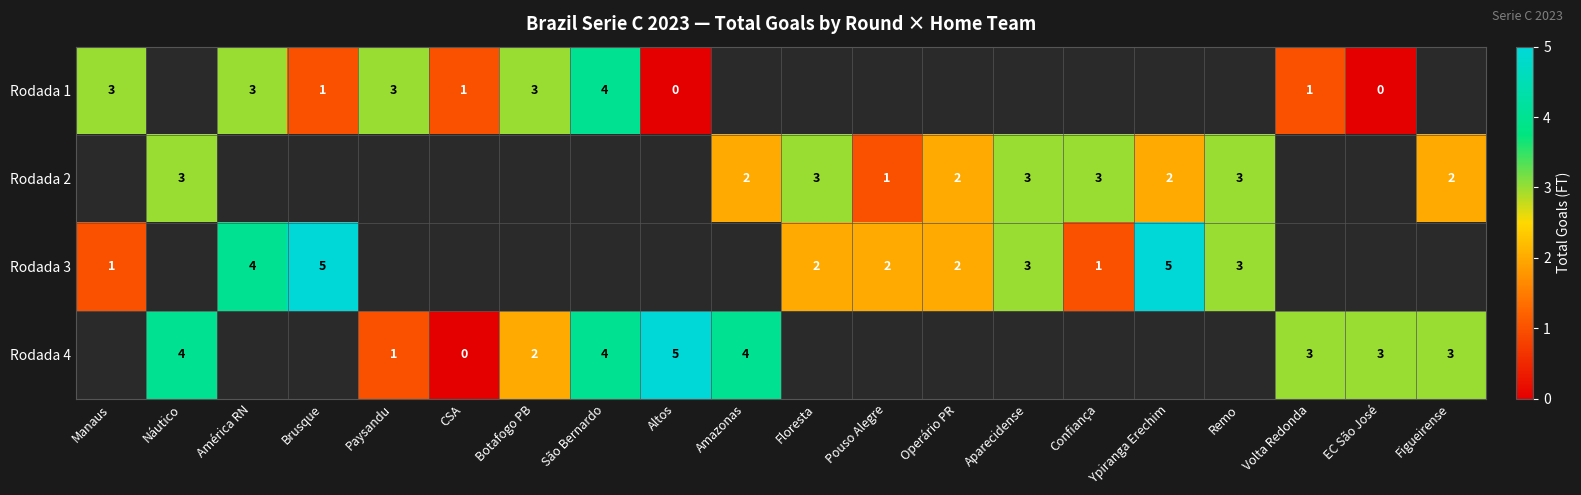

At which category does the chart reach its minimum across all series?

Altos